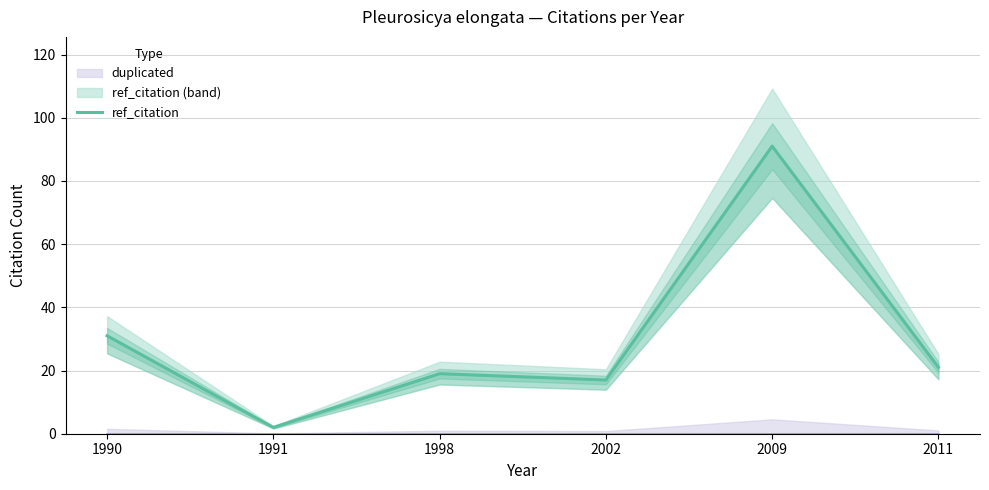

What is the sum of all values?

181